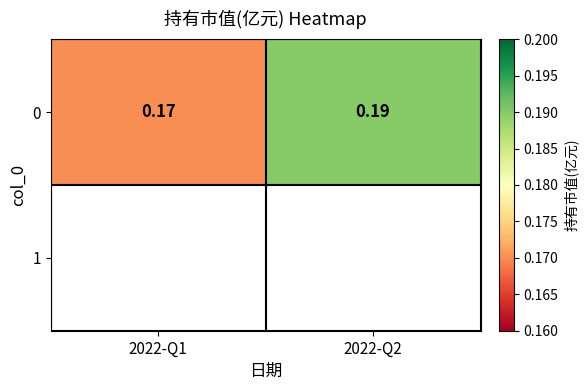

What value does the data have at 2022-Q1?

0.2